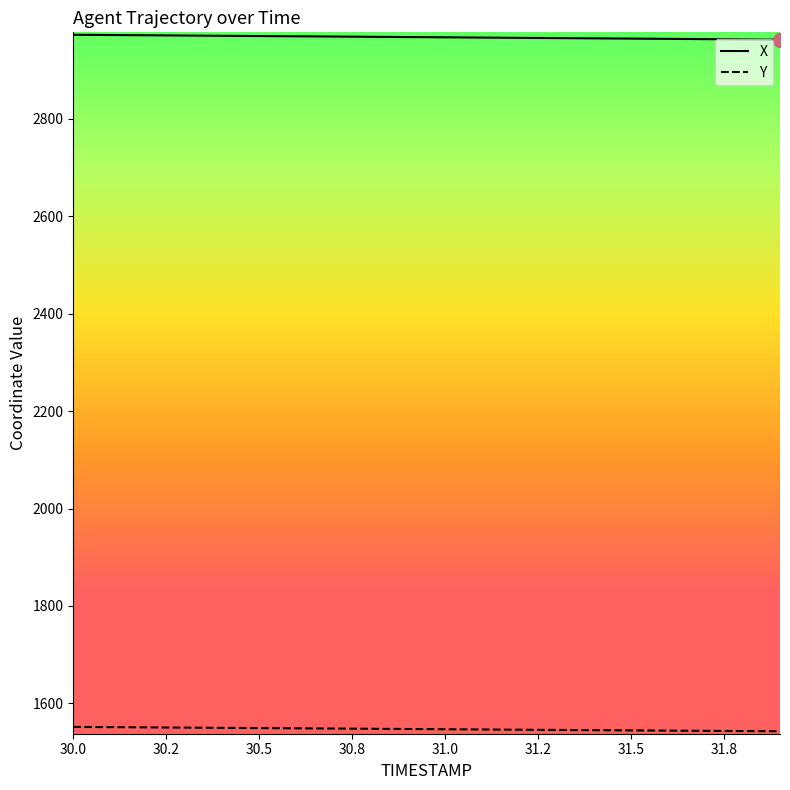

What is the greatest value displayed?

2972.5